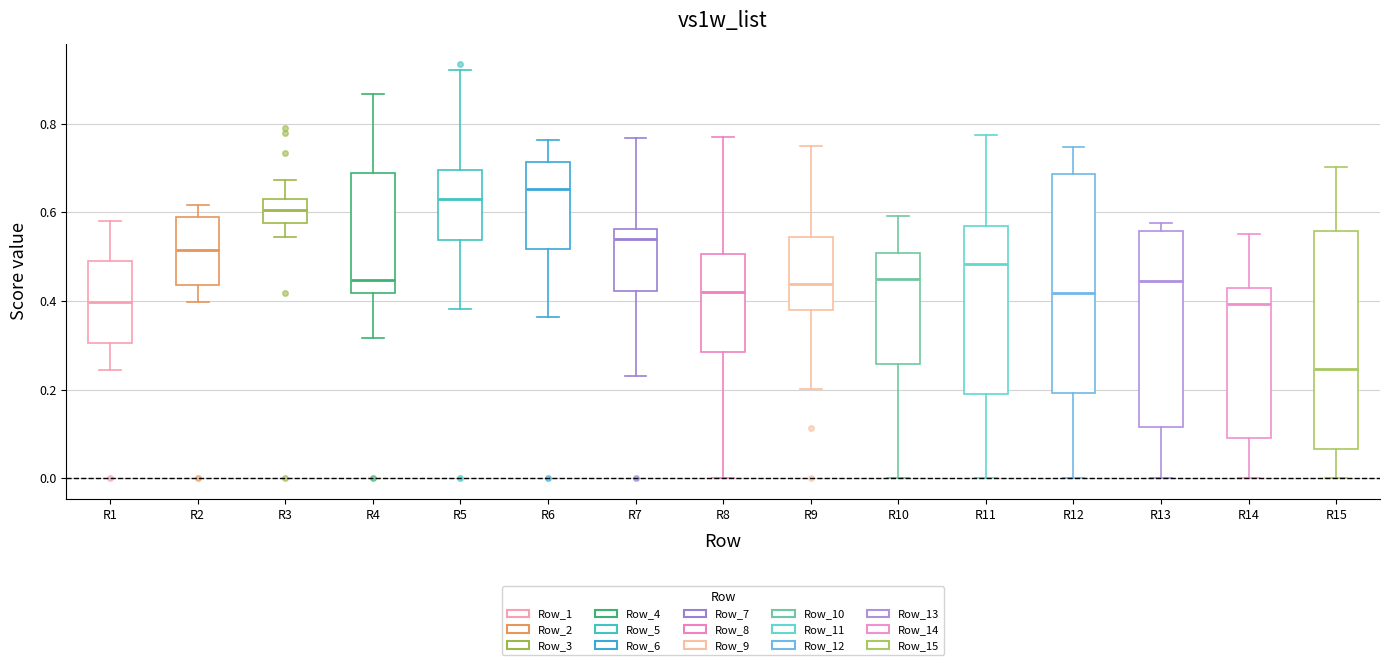

Which box has the lowest median line?

R15